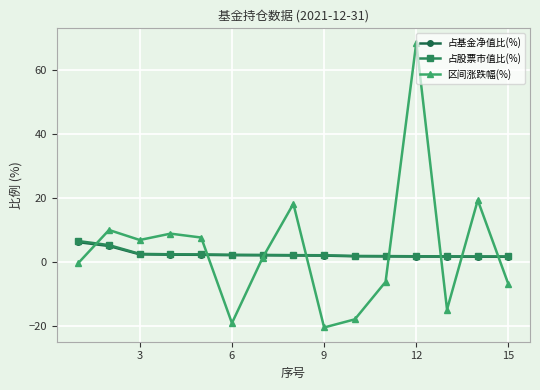

What is the minimum value shown in the chart?

-20.4